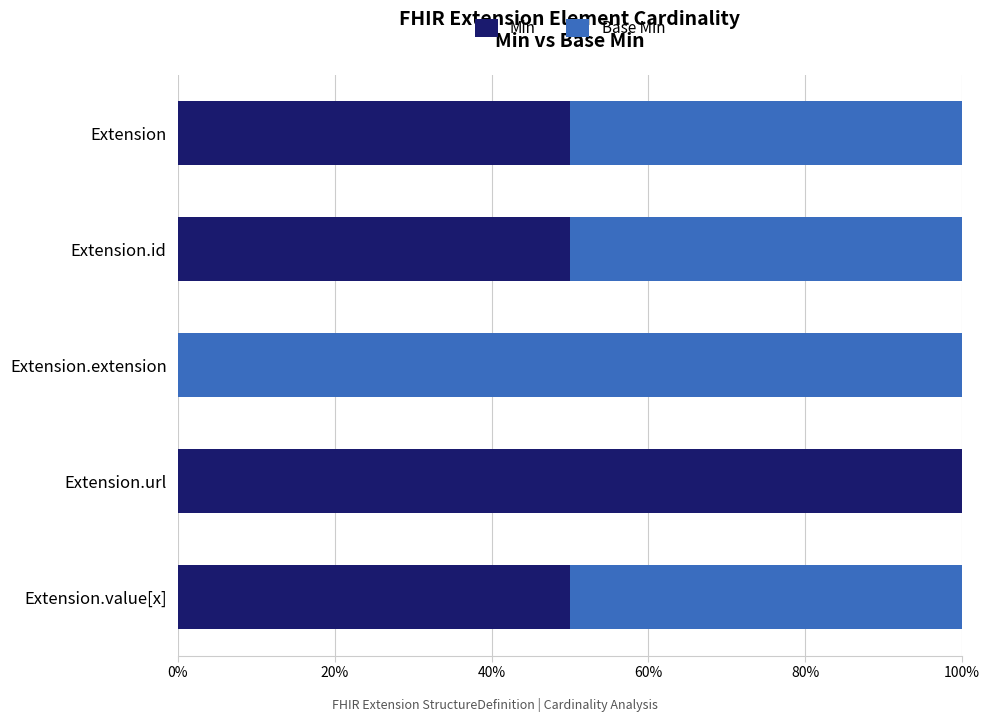

The Min series shows 50 at Extension. True or false?

True